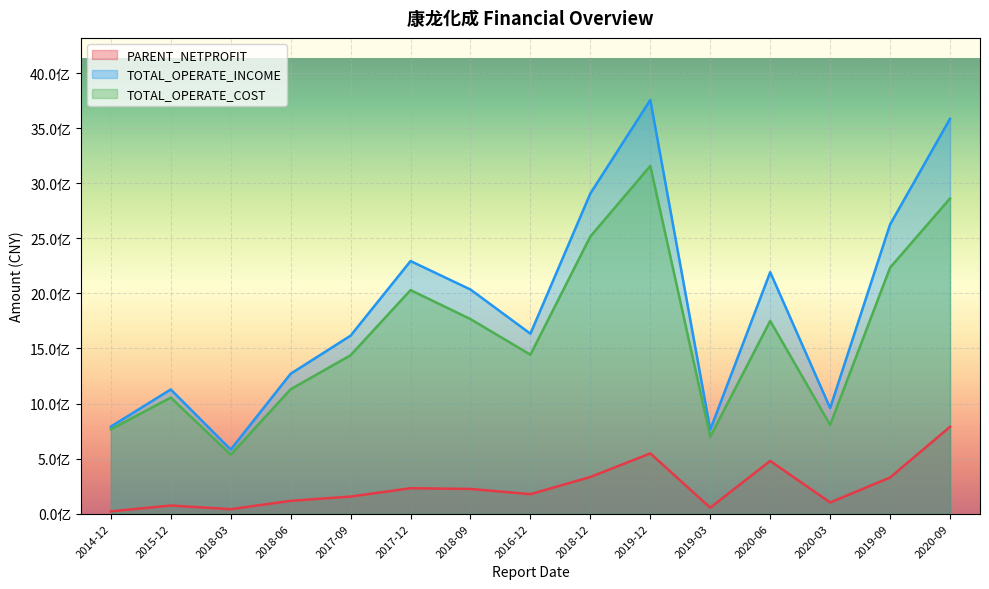

The TOTAL_OPERATE_COST series shows 417291183.3 at 2020-03. True or false?

False